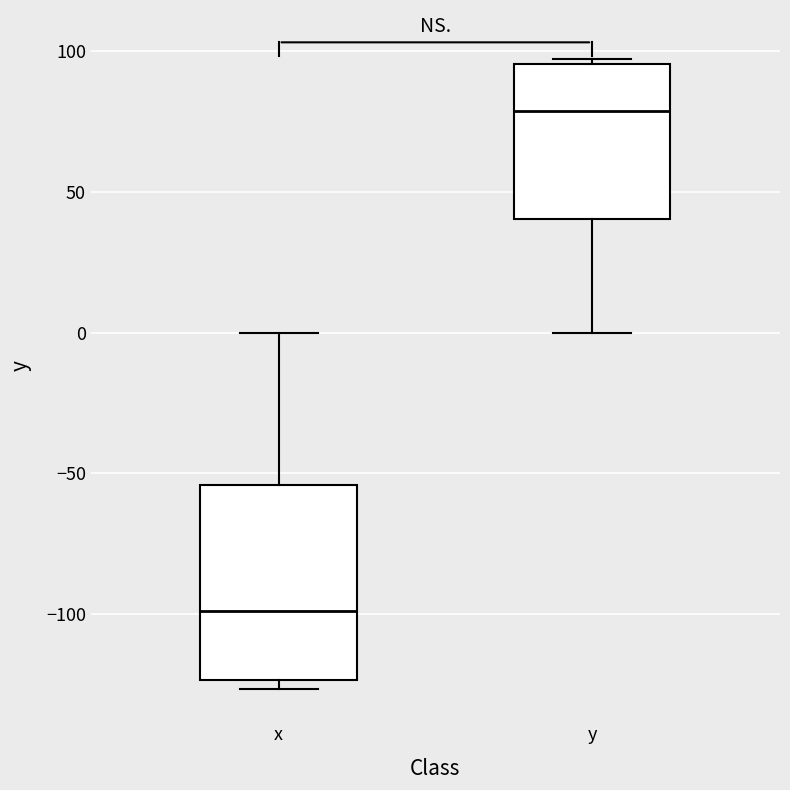

Reading left to right, read every box against the y-axis: the position of its median line, the range the box covers, and the ends of its whiskers. The values are not printed on the chart, so give them approximately, as read against the axis.

x: median -100, box -125 to -55, whiskers -125 (just below the box's lower edge) to 0
y: median 80, box 40 to 95, whiskers 0 to 95 (just above the box's upper edge)